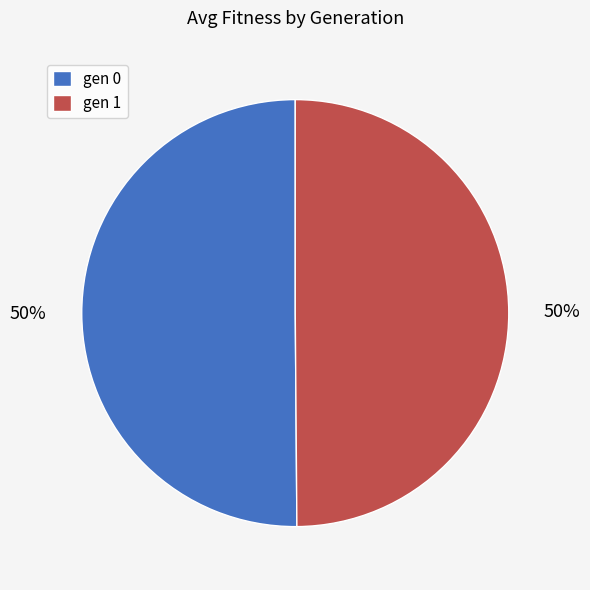

To the nearest percent, what is the average slice percentage?

50%